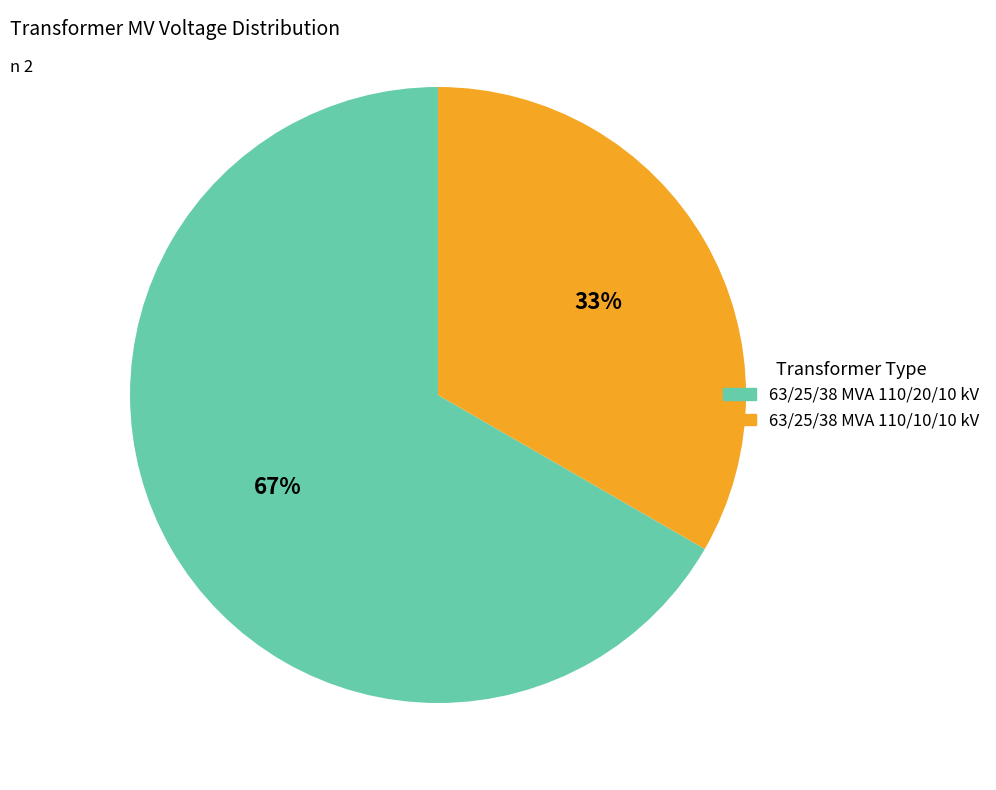

Rank the categories by value from highest to lowest.

63/25/38 MVA 110/20/10 kV, 63/25/38 MVA 110/10/10 kV